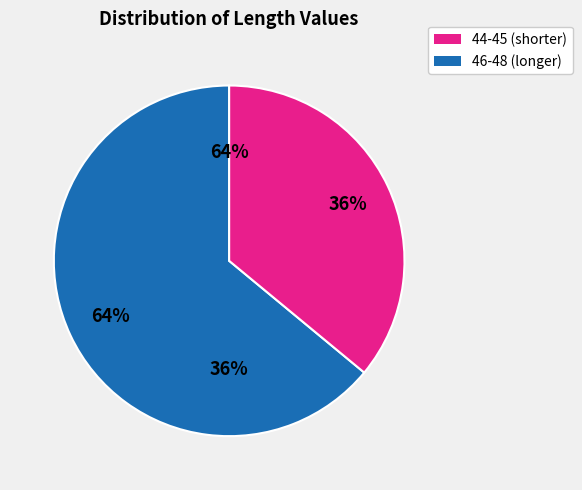

The 44 slice represents 8% of the pie. True or false?

False